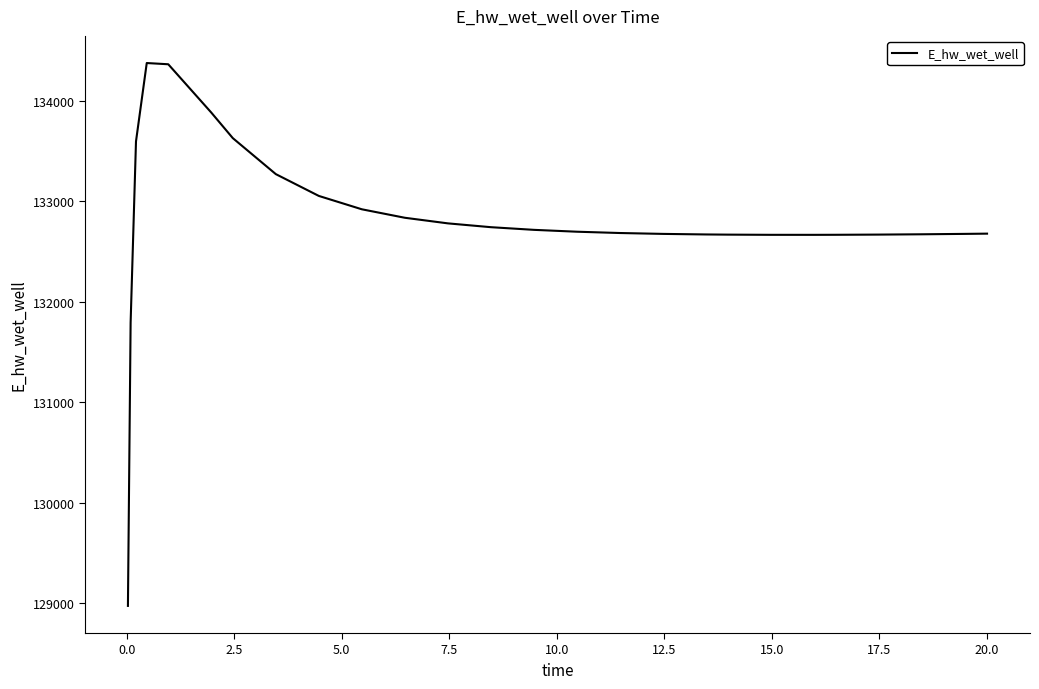

Does the chart have visible grid lines?

No